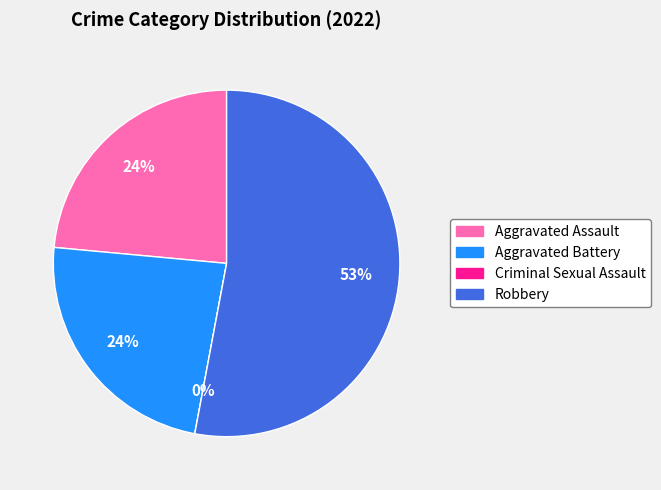

What is the smallest slice in the pie chart?

Criminal Sexual Assault